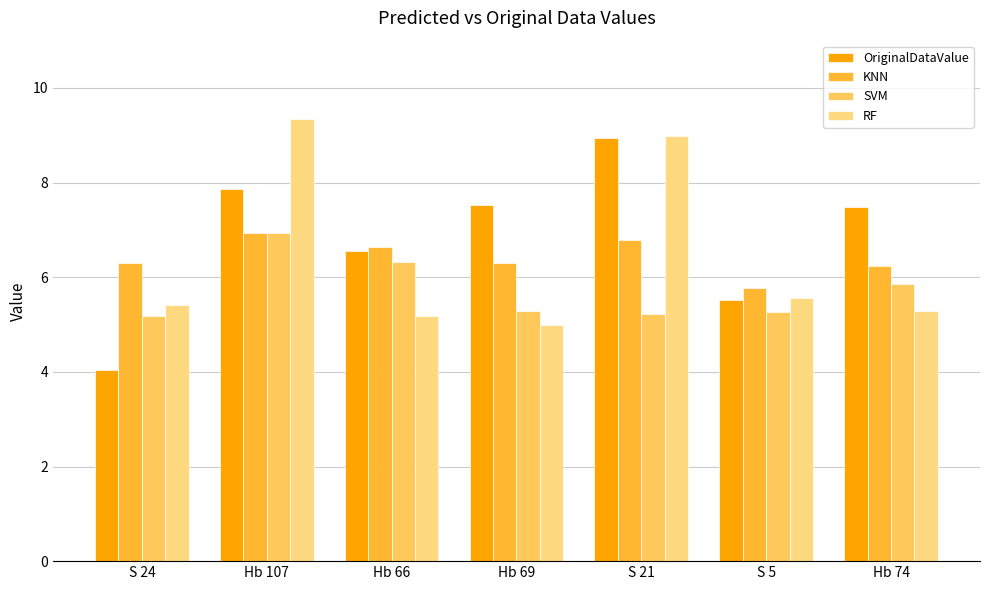

Which series has the largest total across all categories?

OriginalDataValue